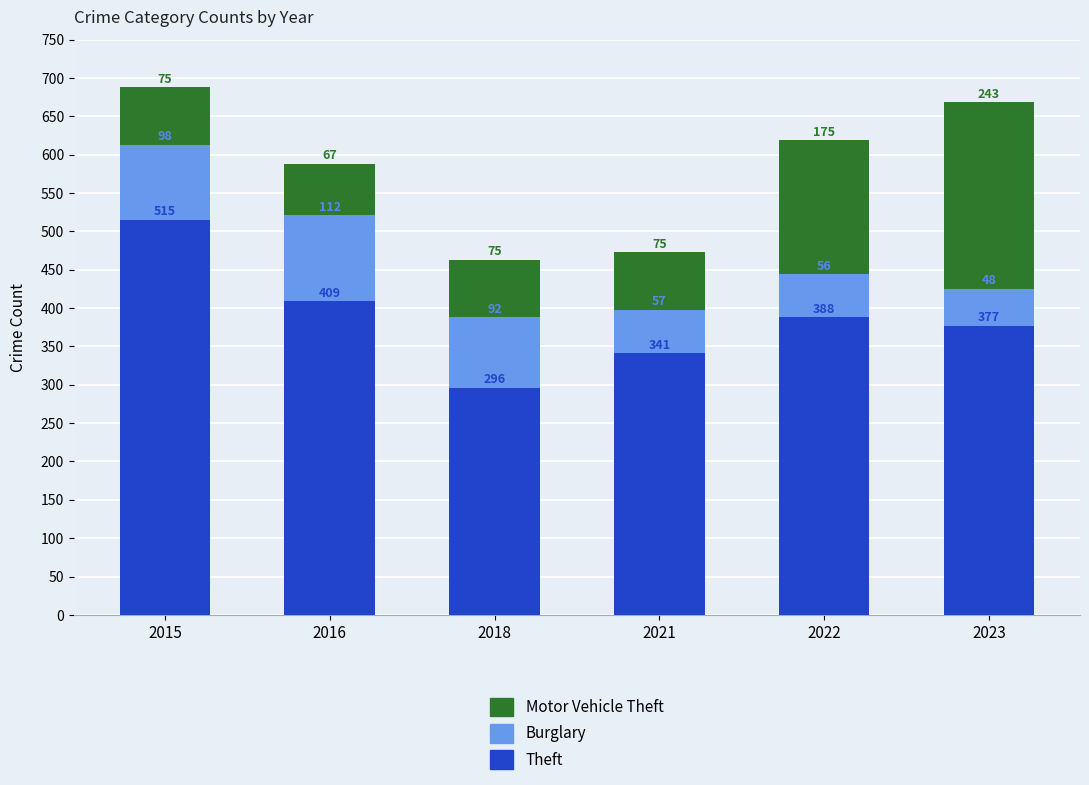

What is the sum of all Theft values?

2326